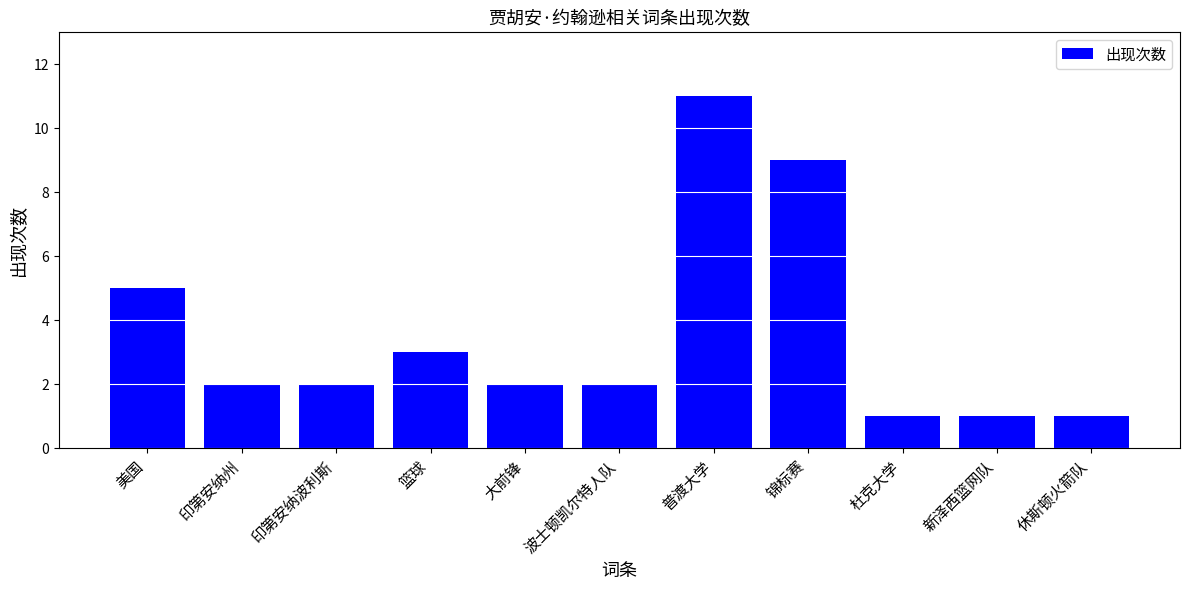

What is the sum of all values?

39